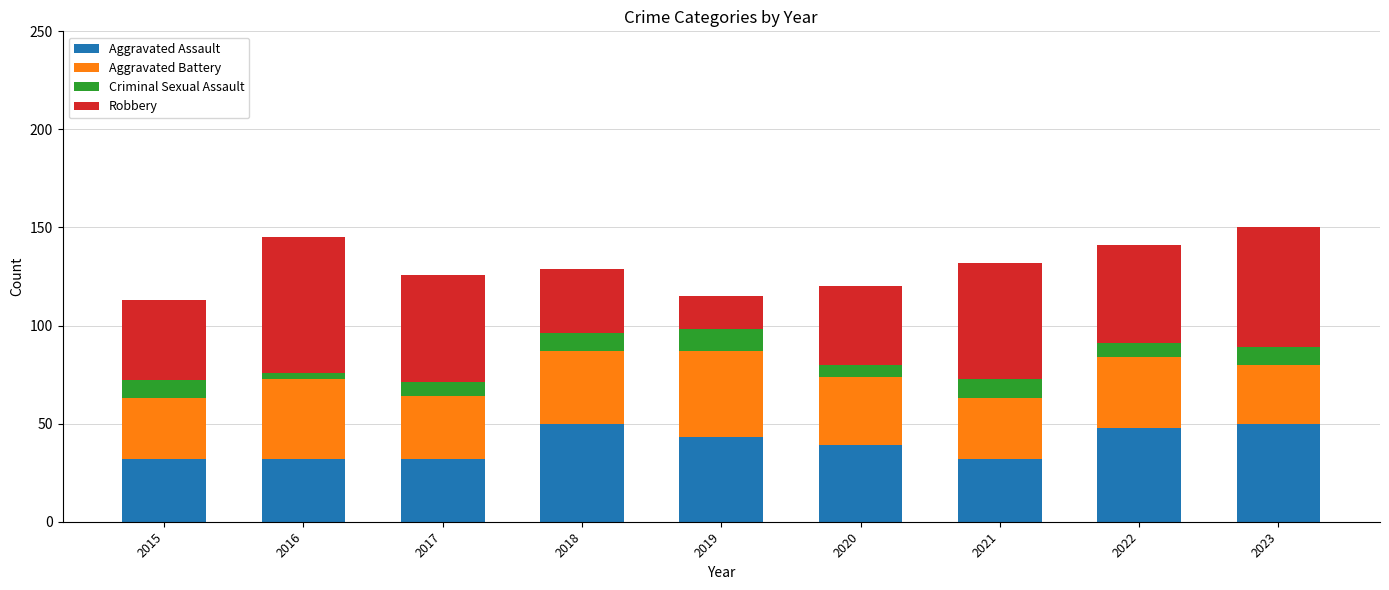

What is the total value across all series at 2015?

113